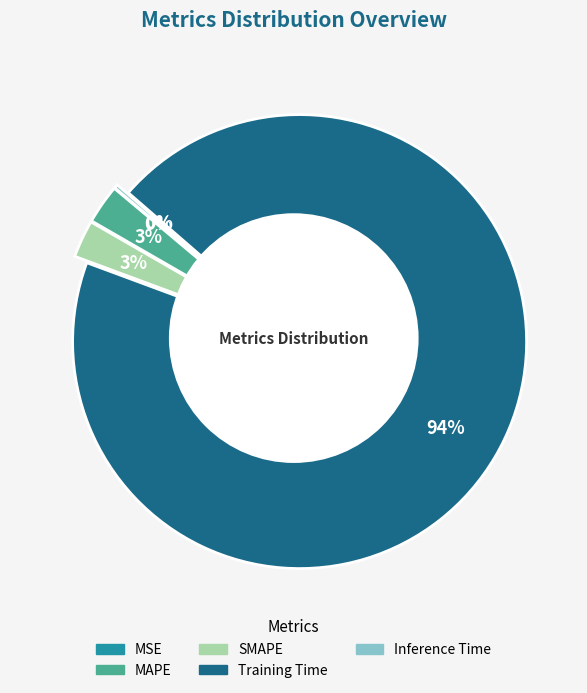

To the nearest percent, what is the average slice percentage?

20%